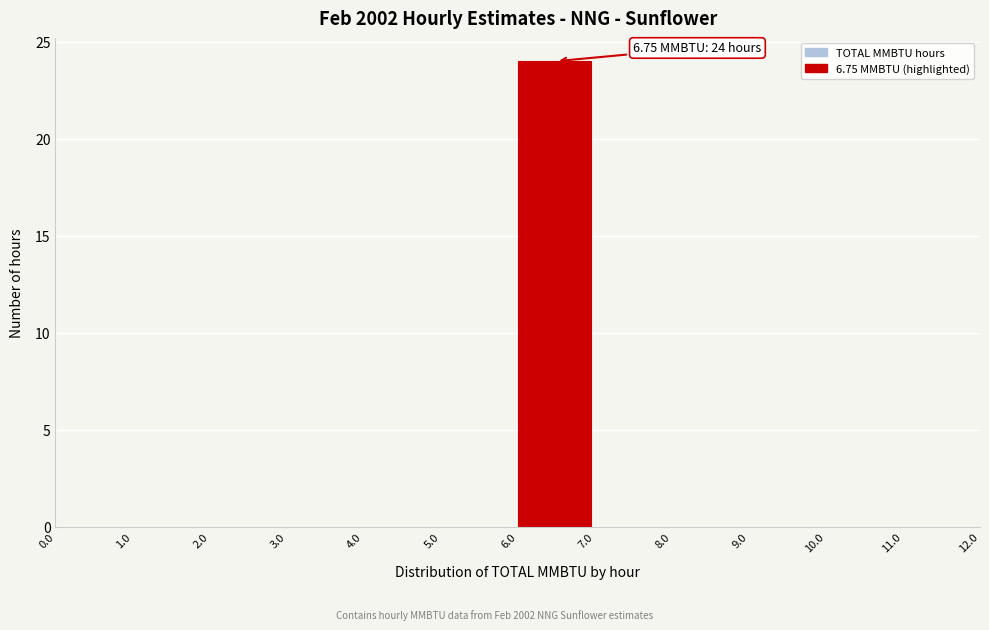

Which range on the x-axis has the tallest bar?

6.0 to 7.0